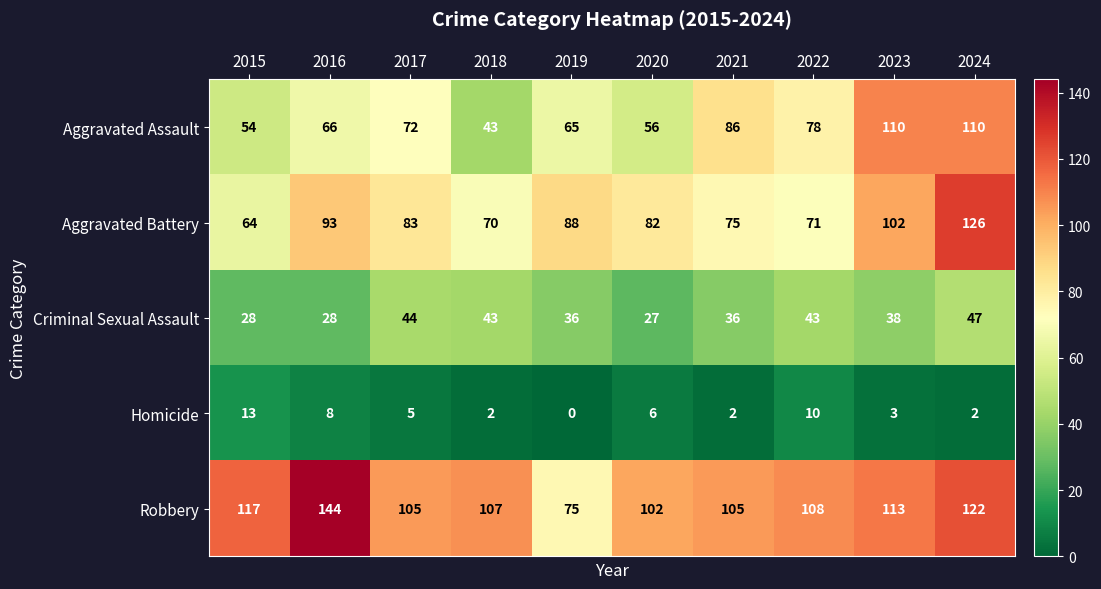

The Criminal Sexual Assault series shows 26 at 2017. True or false?

False